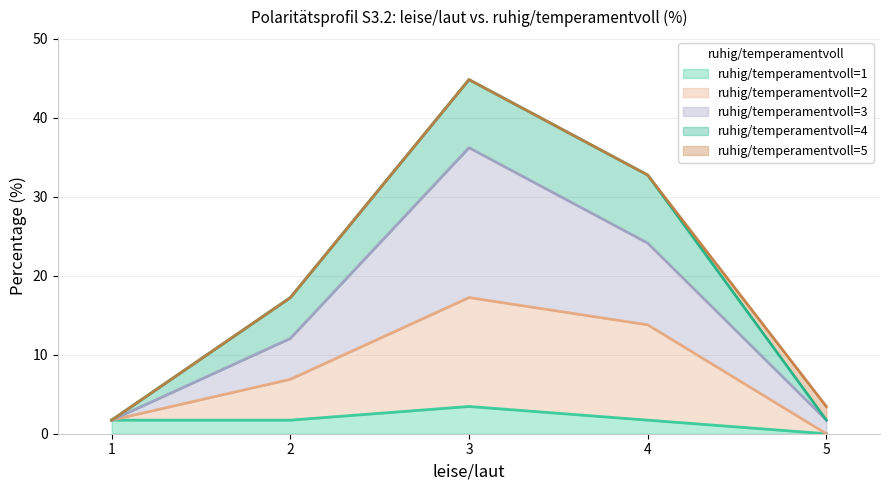

How many data points in ruhig/temperamentvoll=1 are above 1?

4